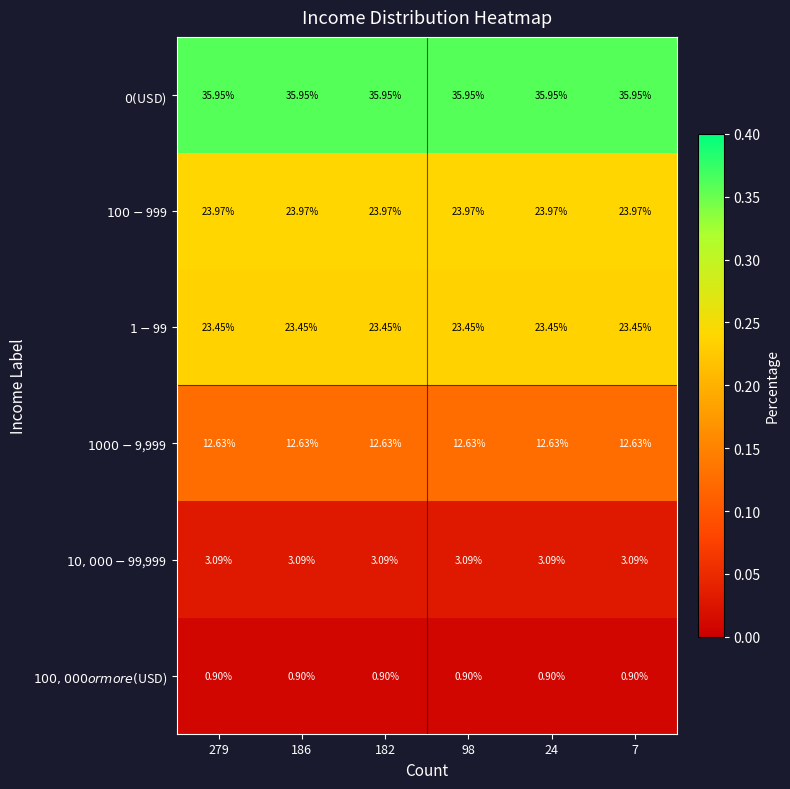

Reading left to right, transcribe all the data shown in this chart.

$0 ($USD): 279=36.0	186=36.0	182=36.0	98=36.0	24=36.0	7=36.0
$100-$999: 279=24.0	186=24.0	182=24.0	98=24.0	24=24.0	7=24.0
$1-$99: 279=23.4	186=23.4	182=23.4	98=23.4	24=23.4	7=23.4
$1000-$9,999: 279=12.6	186=12.6	182=12.6	98=12.6	24=12.6	7=12.6
$10,000-$99,999: 279=3.1	186=3.1	182=3.1	98=3.1	24=3.1	7=3.1
$100,000 or more ($USD): 279=0.9	186=0.9	182=0.9	98=0.9	24=0.9	7=0.9